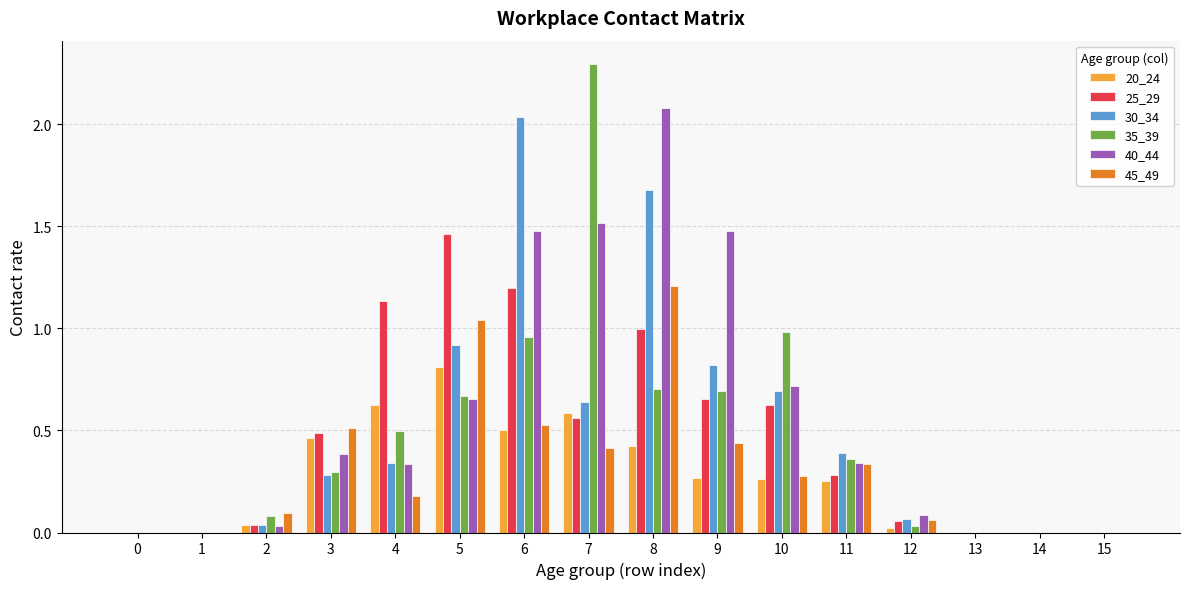

How many distinct data groups are displayed?

6